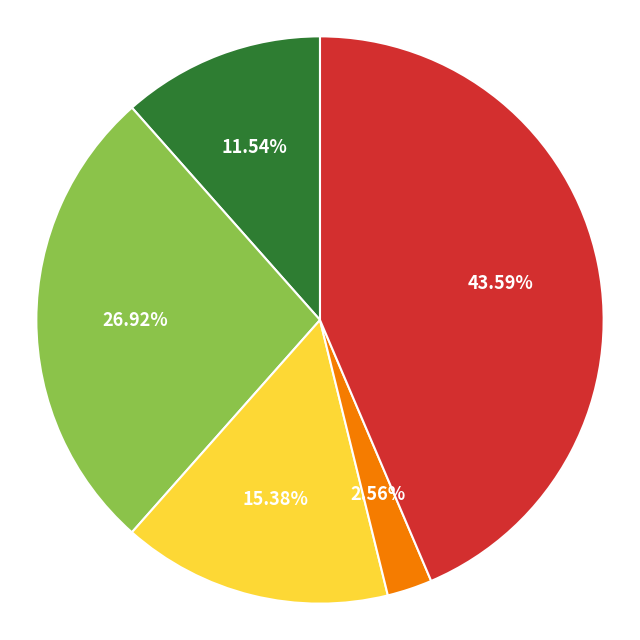

Does any single category account for the majority?

No